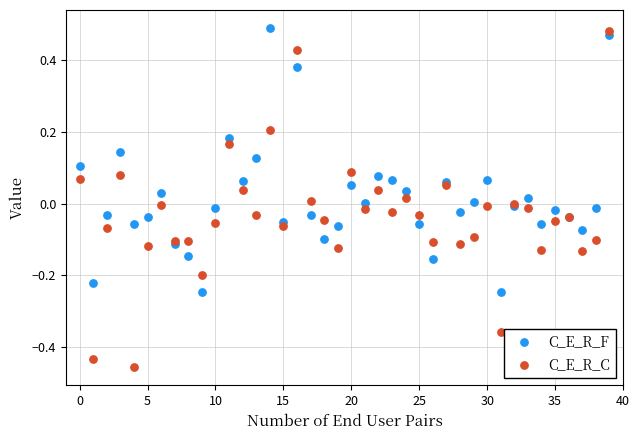

Which series has the largest Y range (max minus min)?

C_E_R_C